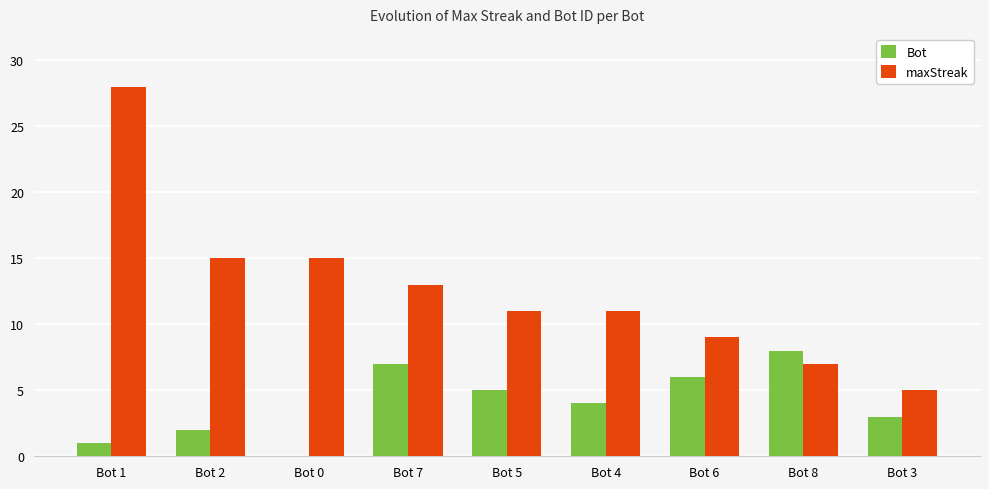

True or false: maxStreak has a value of 28 at Bot 1.

True